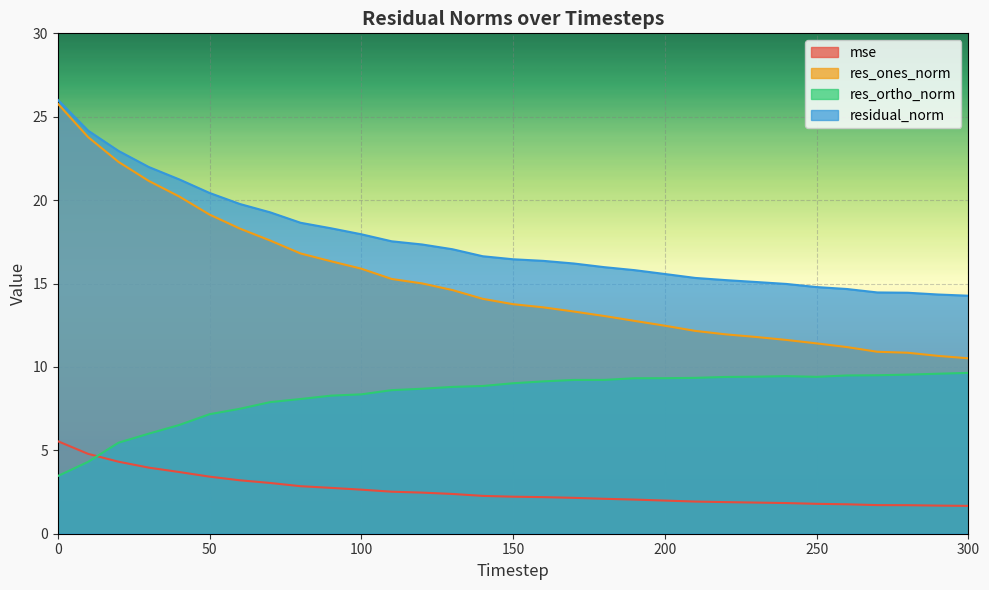

How many data points in mse are less than 2?

11